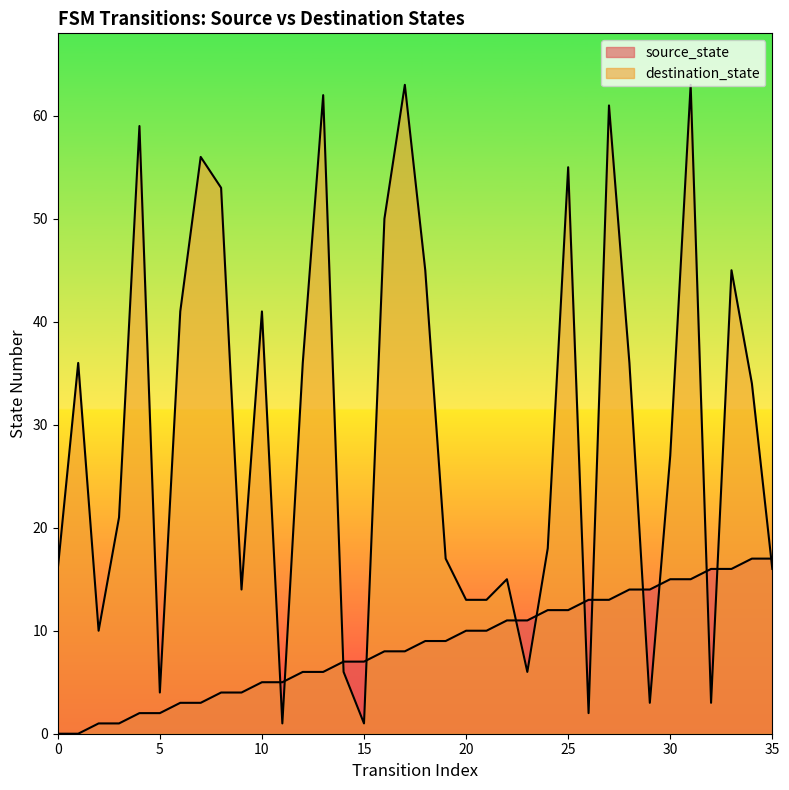

Is it true that destination_state equals 32 at 24?

False